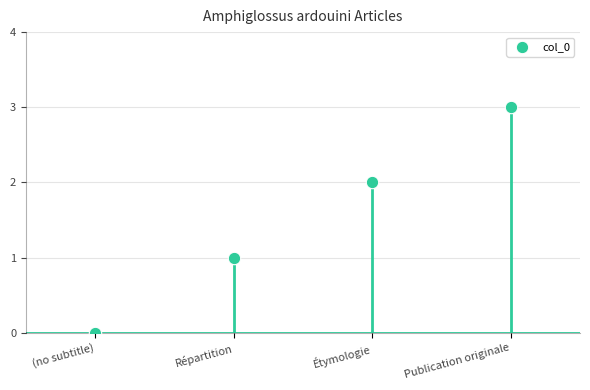

What is the change in value from Répartition to Étymologie?

+1